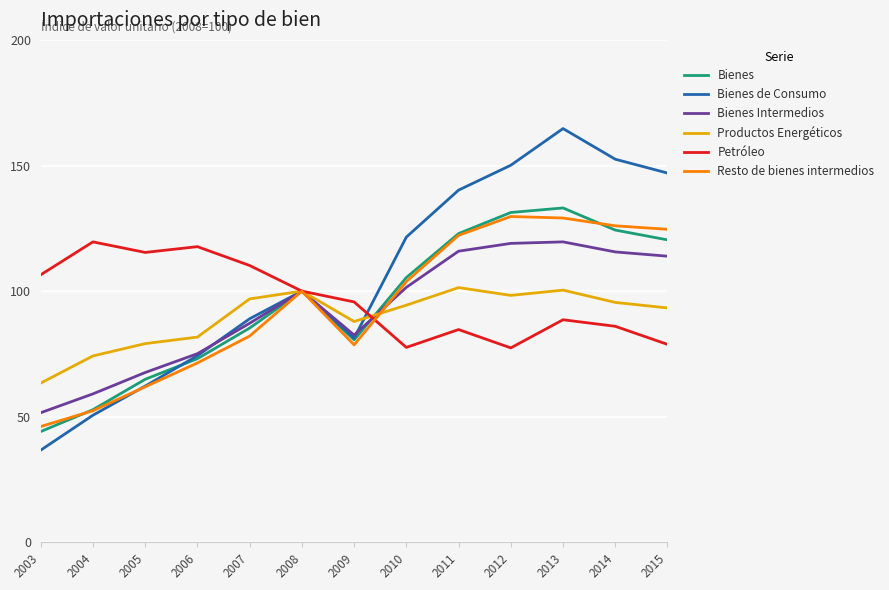

At which category does Productos Energéticos reach its first local valley?

2009